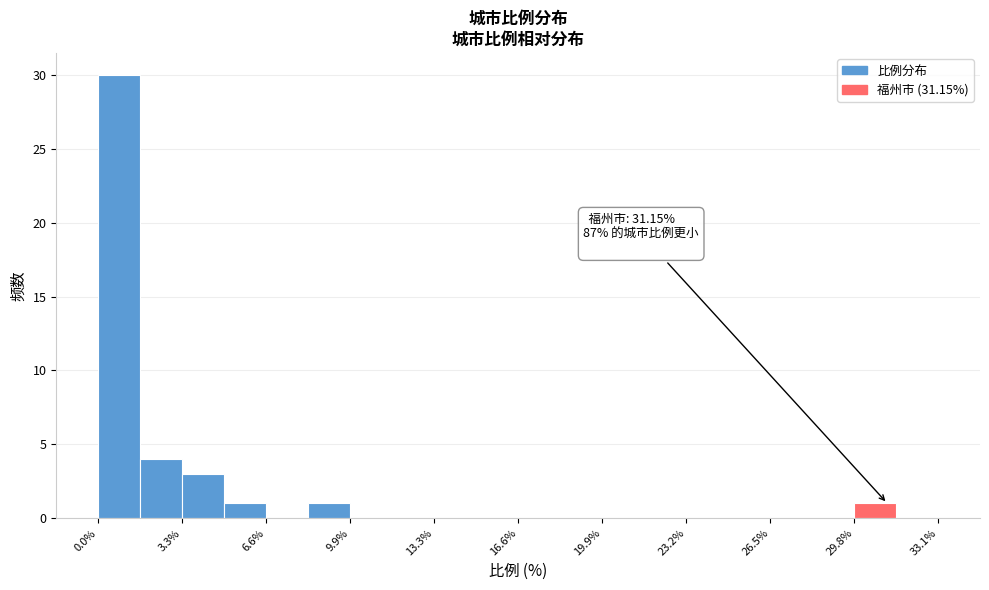

Read against the x-axis, roughly where is the centre of the tallest bar?

1.0